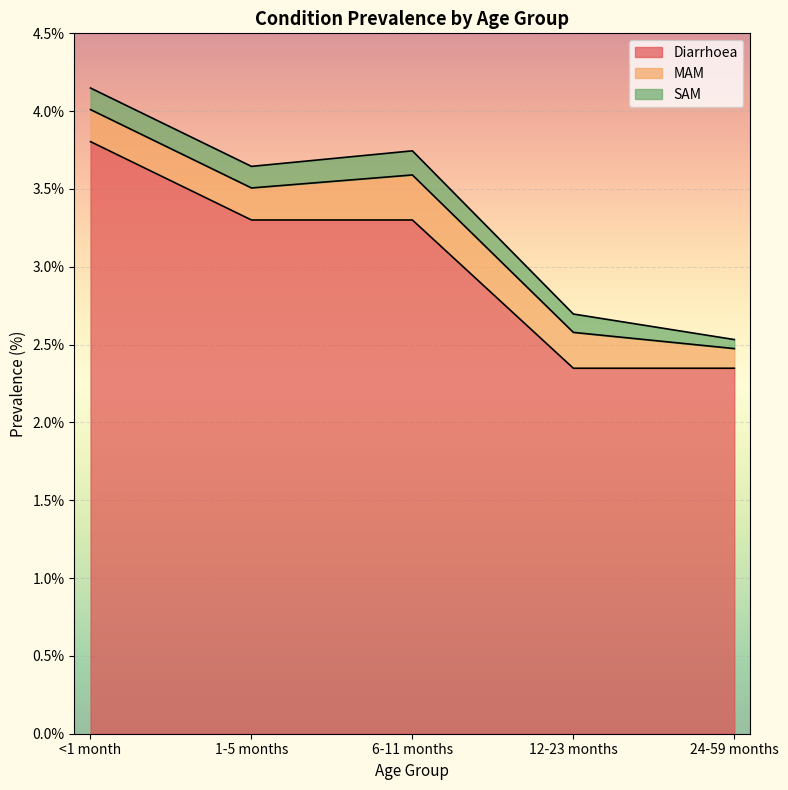

True or false: MAM and SAM intersect in this chart.

False